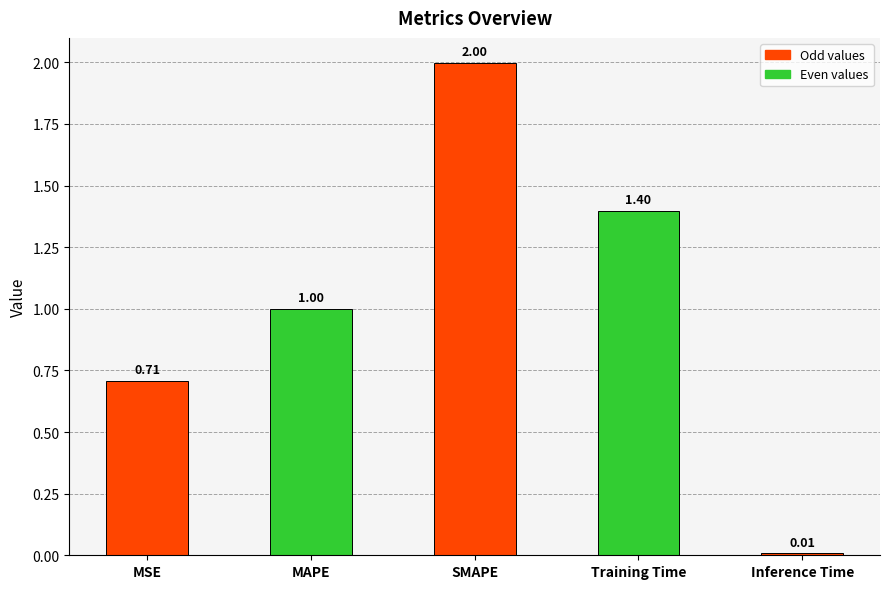

What is the change in value from MSE to Training Time?

+0.7